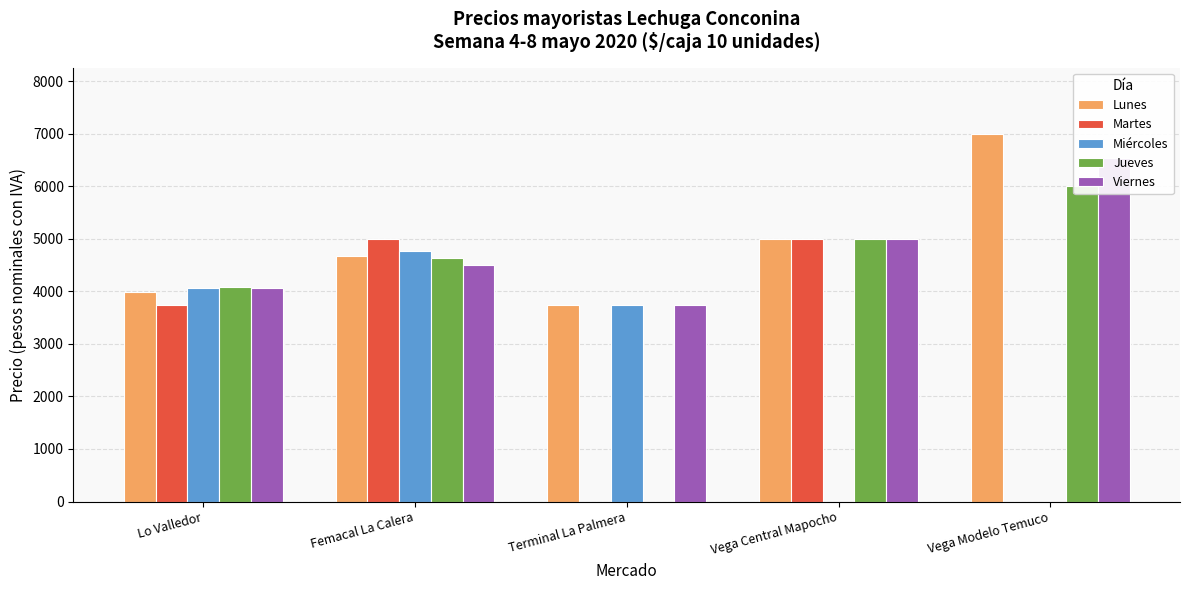

Rank the series at Vega Modelo Temuco from lowest to highest value.

Martes, Miércoles, Jueves, Viernes, Lunes